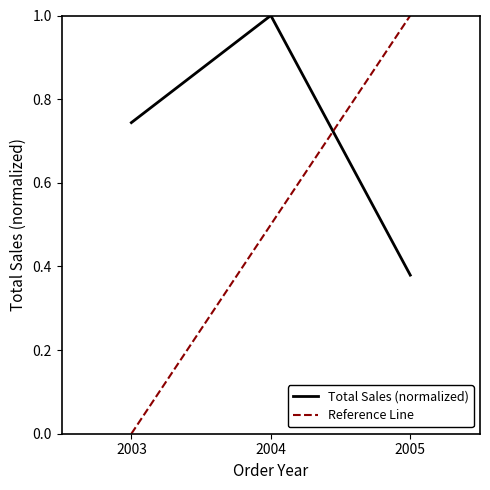

What is the difference between the second highest and minimum values?

0.4